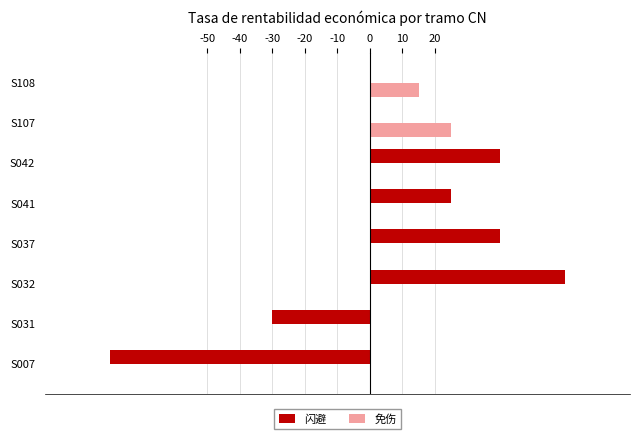

Is it true that 闪避 equals 40 at S042?

True